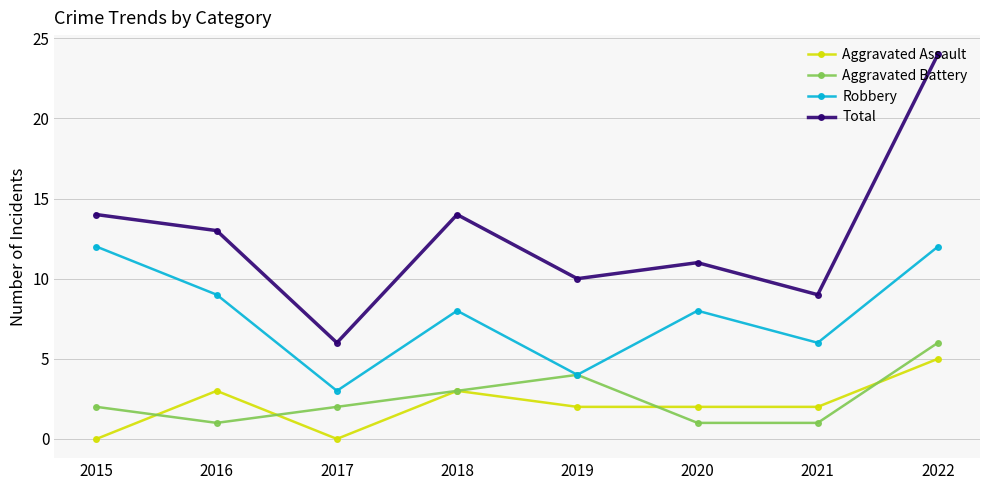

Between 2016 and 2022, which series saw the biggest shift?

Total